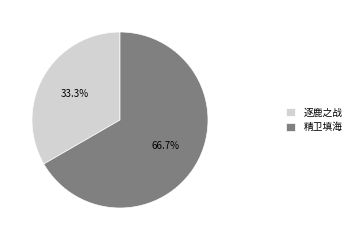

To the nearest percent, what is the combined percentage of 逐鹿之战 and 精卫填海?

100%